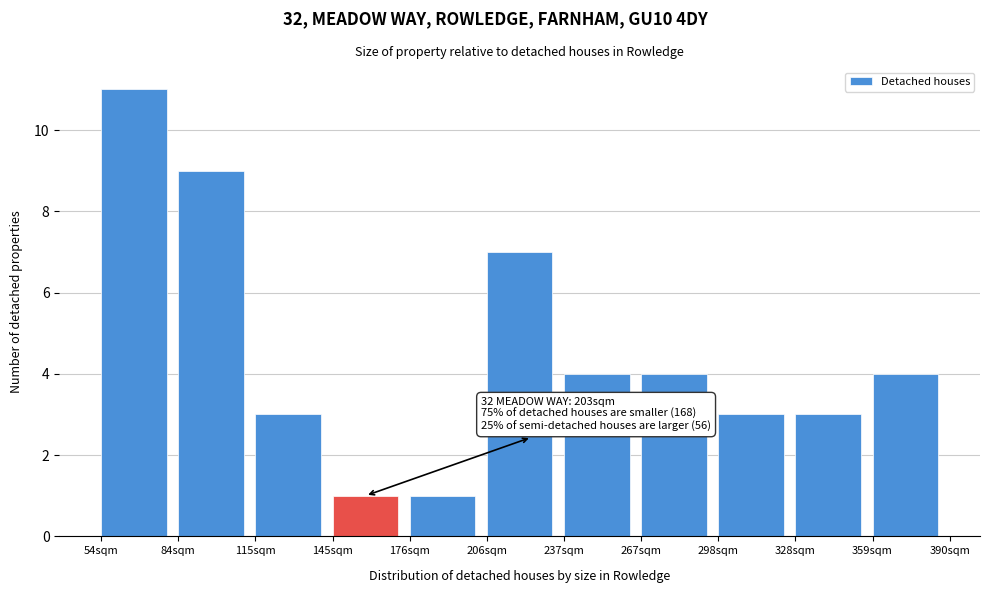

Reading right to left, transcribe all the data shown in this chart.

359sqm=4	328sqm=3	298sqm=3	267sqm=4	237sqm=4	206sqm=7	176sqm=1	145sqm=1	115sqm=3	84sqm=9	54sqm=11